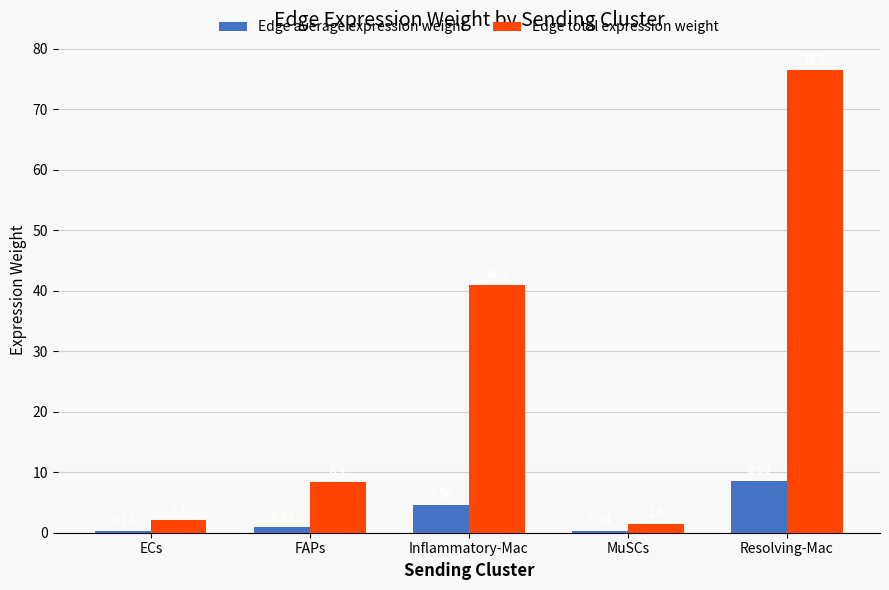

At which category is the sum across all series the highest?

Resolving-Mac